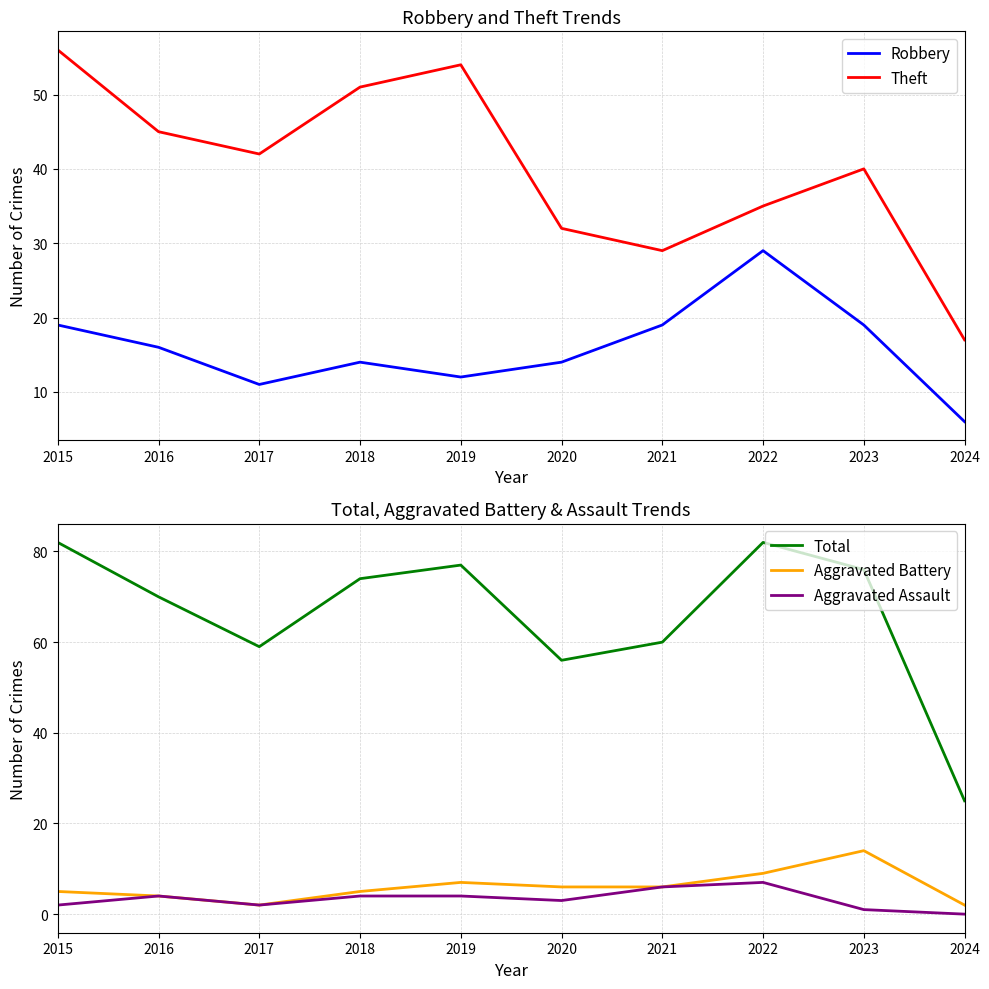

Which series changed the most between 2020 and 2022?

Total